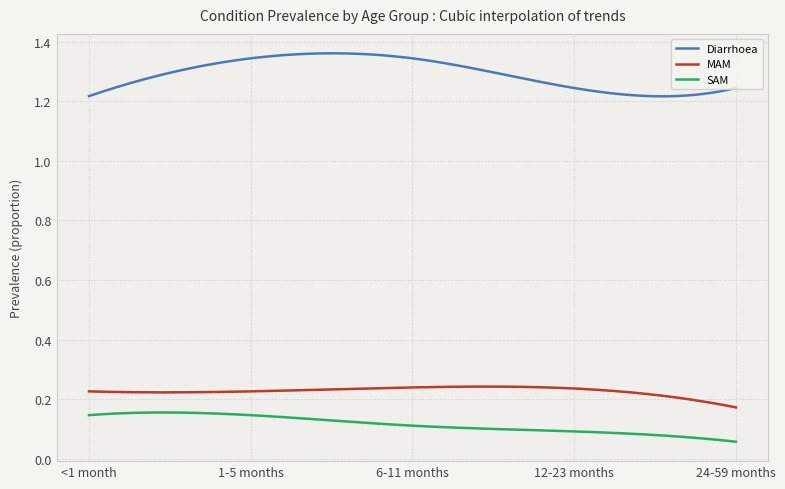

True or false: MAM and SAM intersect in this chart.

False